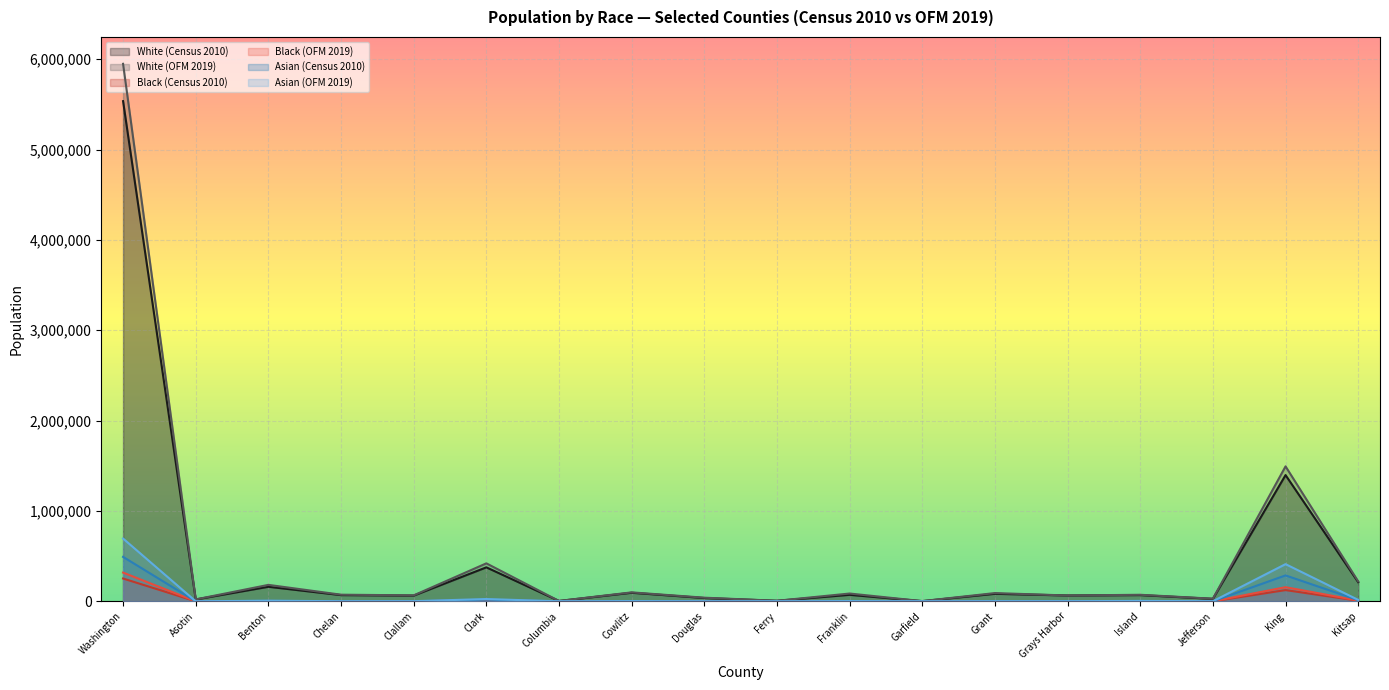

What is the sum of all White (Census 2010) values?

8291686